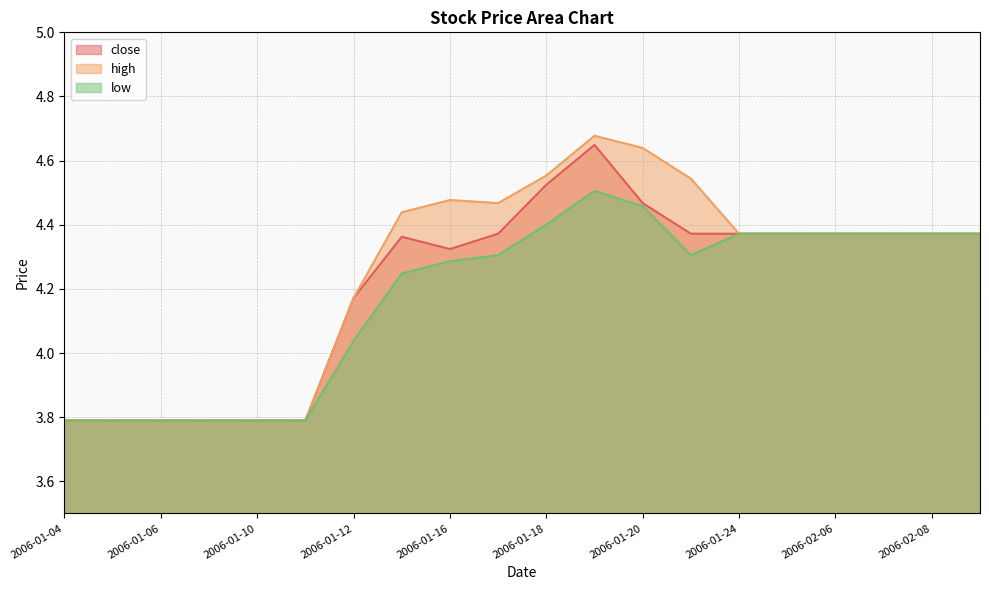

Is it true that high equals 1.3 at 2006-01-20?

False